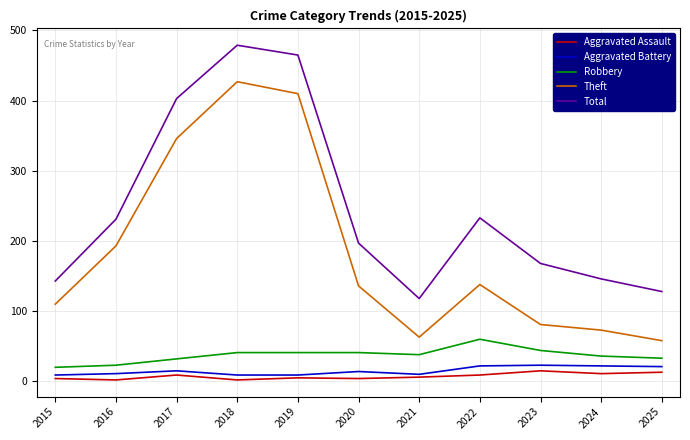

Which series changed the most between 2019 and 2024?

Theft